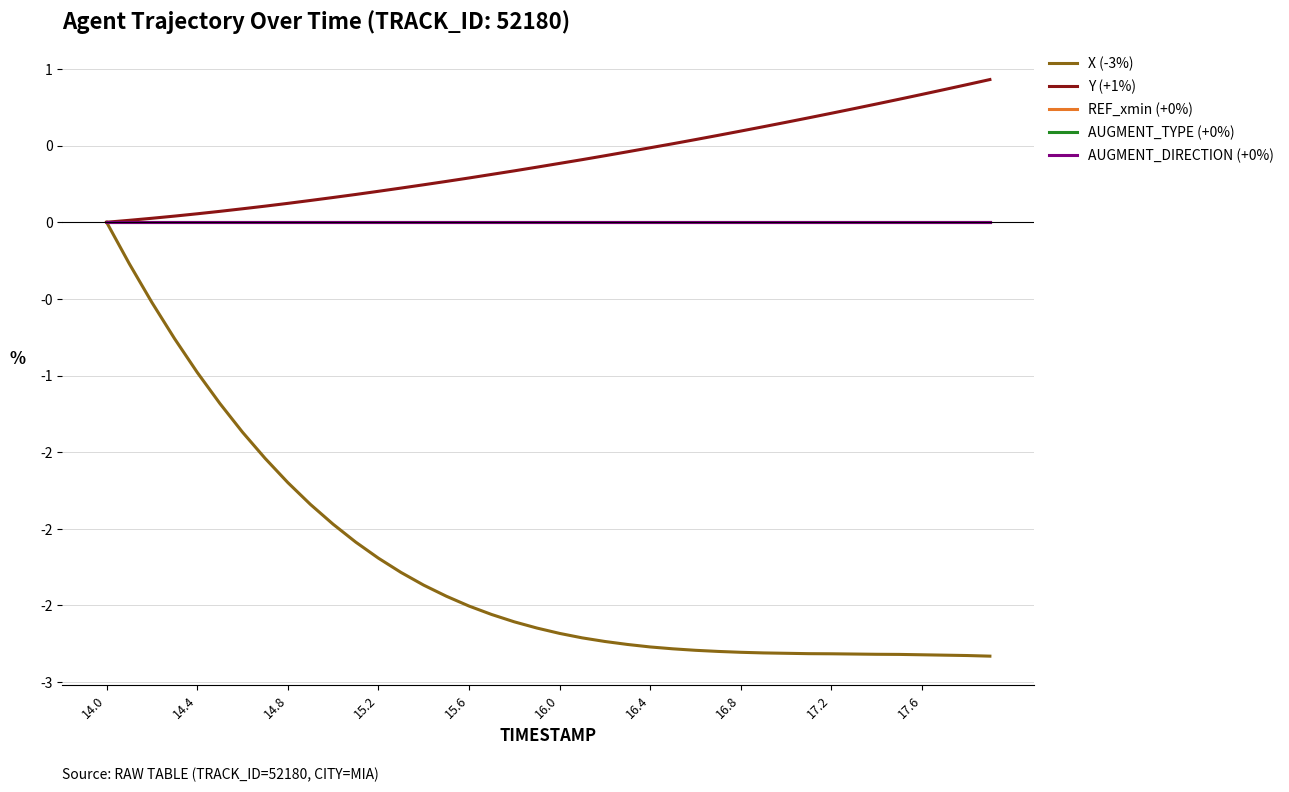

Does the chart display data point markers on the line(s)?

No